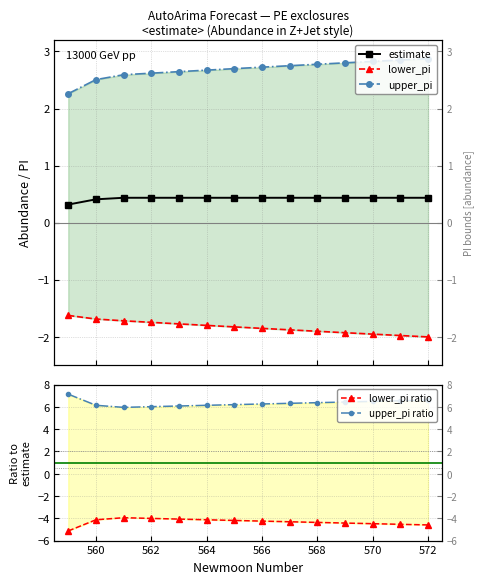

How many series are shown in this chart?

5